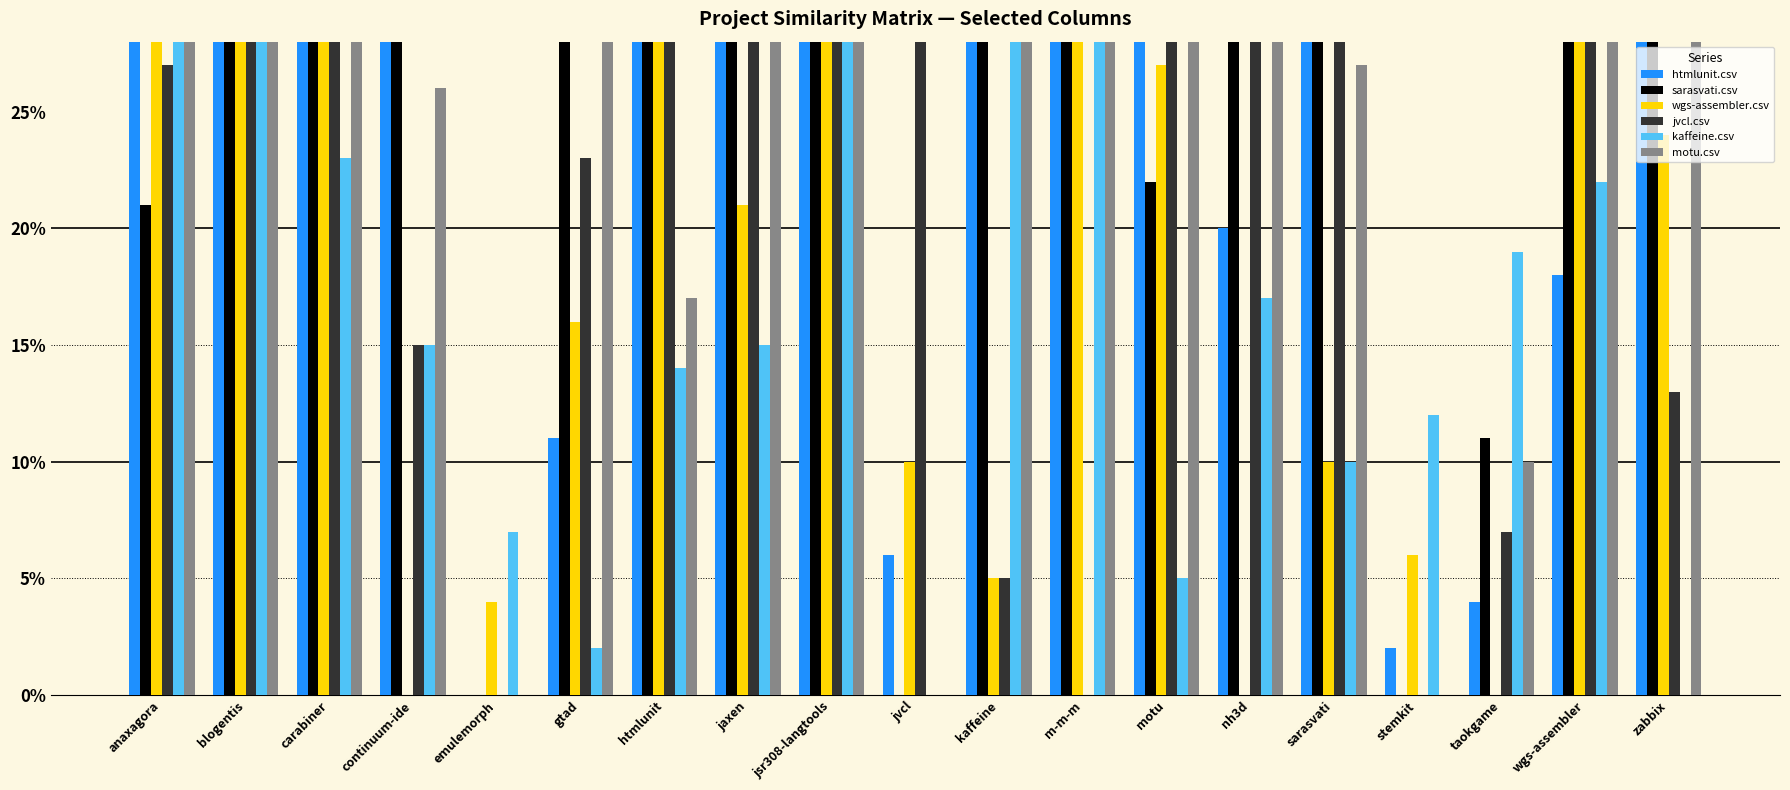

Rank the categories by wgs-assembler.csv value from highest to lowest.

wgs-assembler, carabiner, blogentis, jsr308-langtools, anaxagora, htmlunit, m-m-m, motu, zabbix, jaxen, gtad, jvcl, sarasvati, stemkit, kaffeine, emulemorph, continuum-ide, nh3d, taokgame